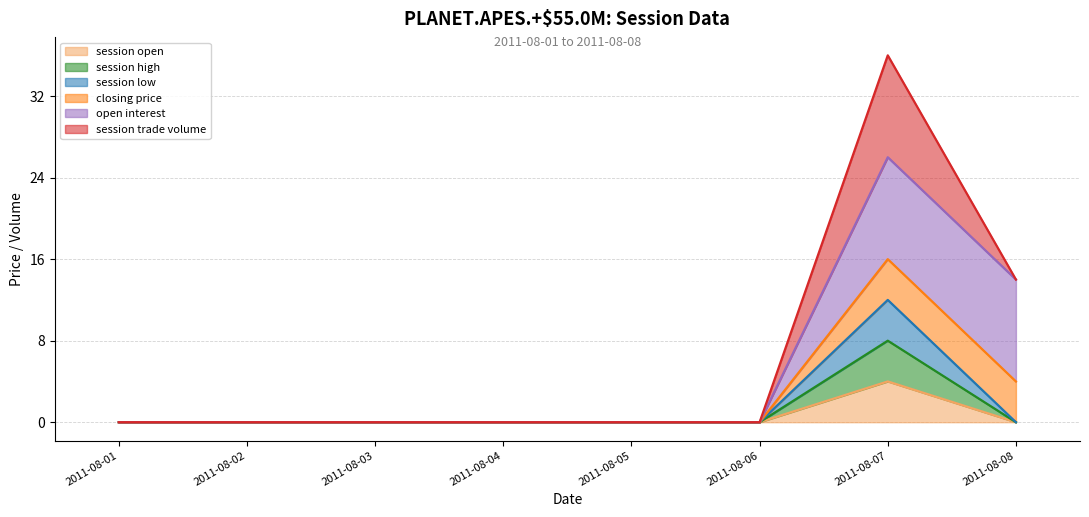

The value of session high at 2011-08-06 is 0. True or false?

True